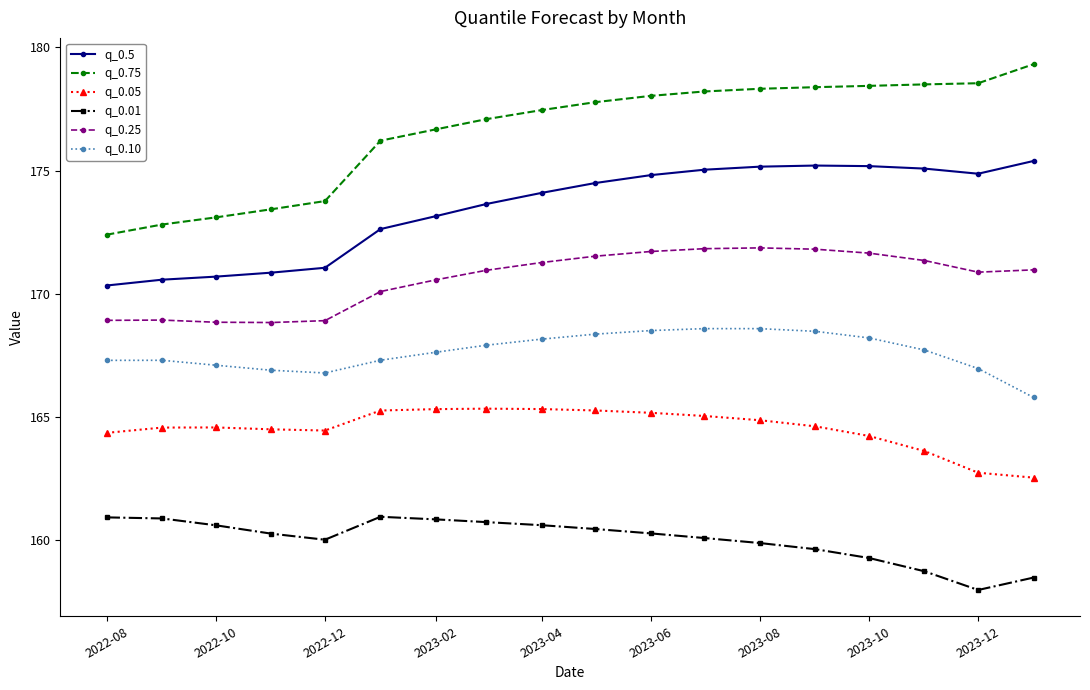

What is the value of the q_0.01 point at the 14th from the left?

159.6